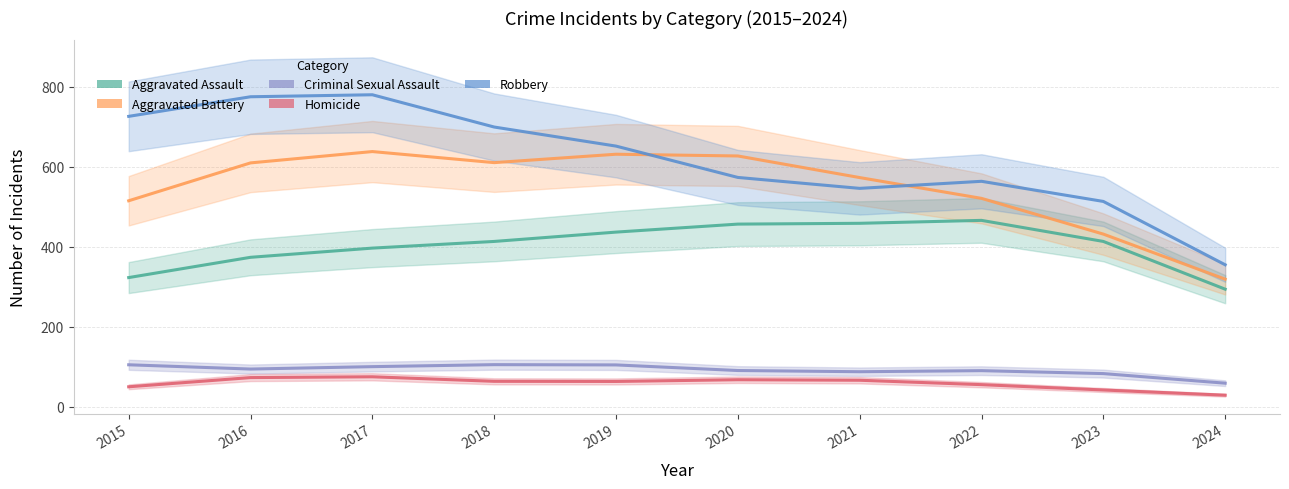

Which series has the largest range (max minus min)?

Robbery